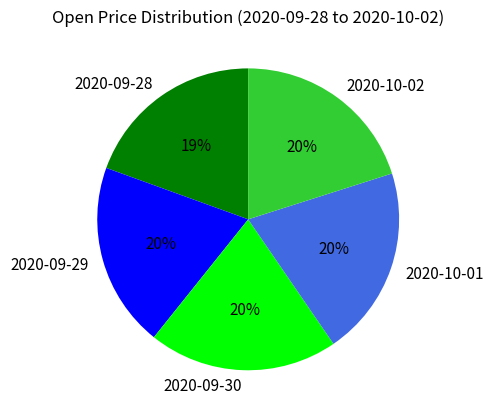

Combined, do 2020-10-02 and 2020-09-29 account for over 50%?

No